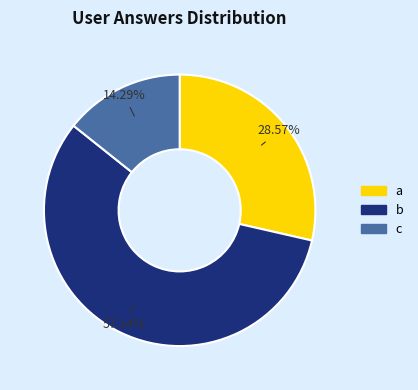

Count the number of slices in the pie.

3